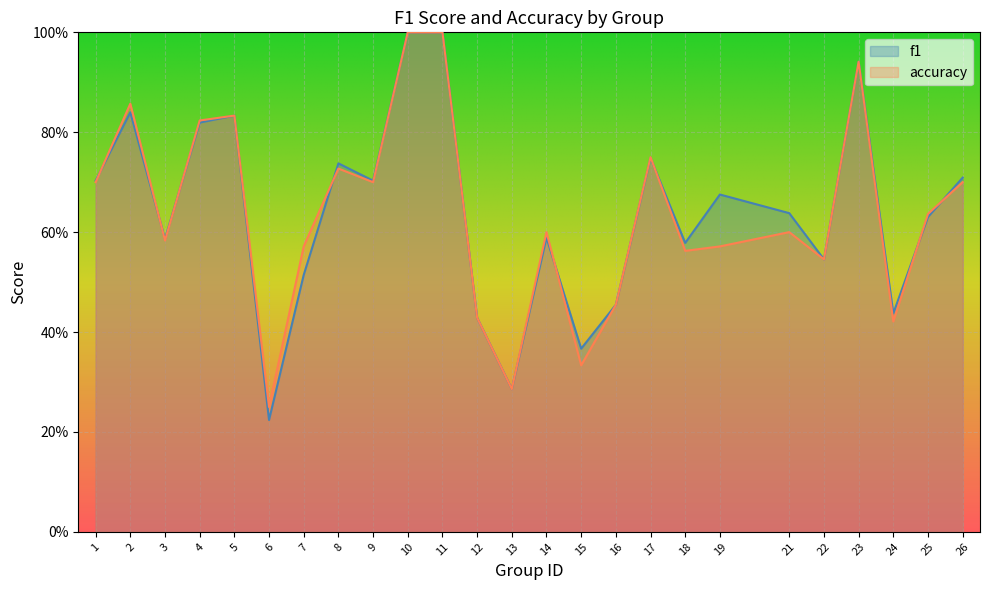

Reading left to right, extract all data points from this chart.

f1: 1=0.7	2=0.8	3=0.6	4=0.8	5=0.8	6=0.2	7=0.5	8=0.7	9=0.7	10=1.0	11=1.0	12=0.4	13=0.3	14=0.6	15=0.4	16=0.5	17=0.7	18=0.6	19=0.7	21=0.6	22=0.5	23=0.9	24=0.4	25=0.6	26=0.7
accuracy: 1=0.7	2=0.9	3=0.6	4=0.8	5=0.8	6=0.2	7=0.6	8=0.7	9=0.7	10=1.0	11=1.0	12=0.4	13=0.3	14=0.6	15=0.3	16=0.5	17=0.8	18=0.6	19=0.6	21=0.6	22=0.5	23=0.9	24=0.4	25=0.6	26=0.7